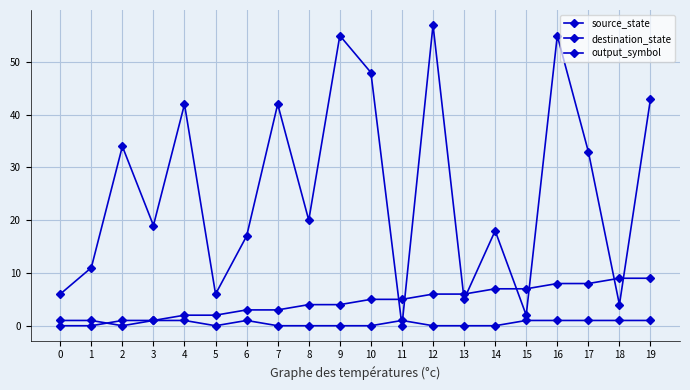

How many data points in destination_state are less than 20?

10